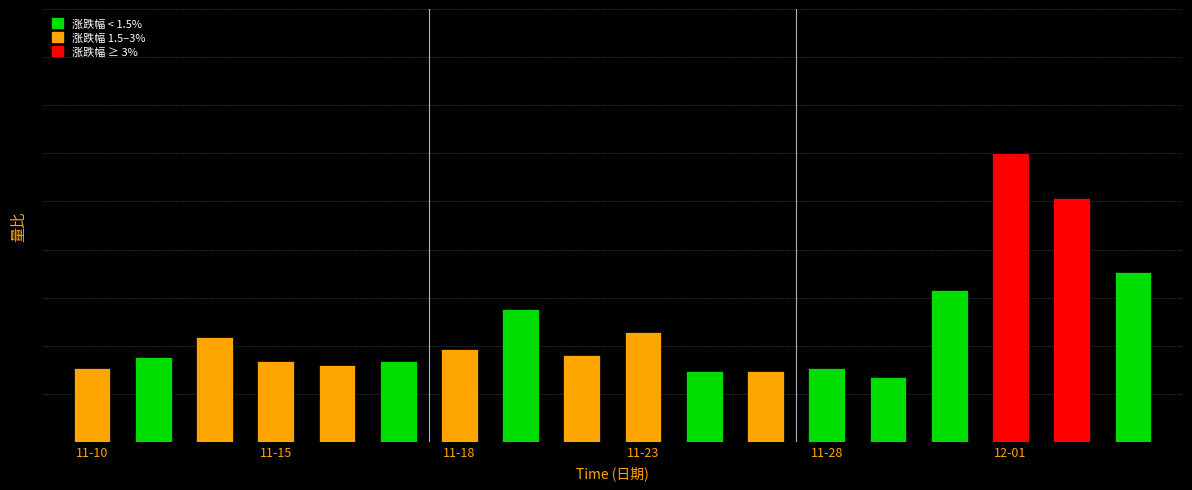

Are the bars horizontal?

No